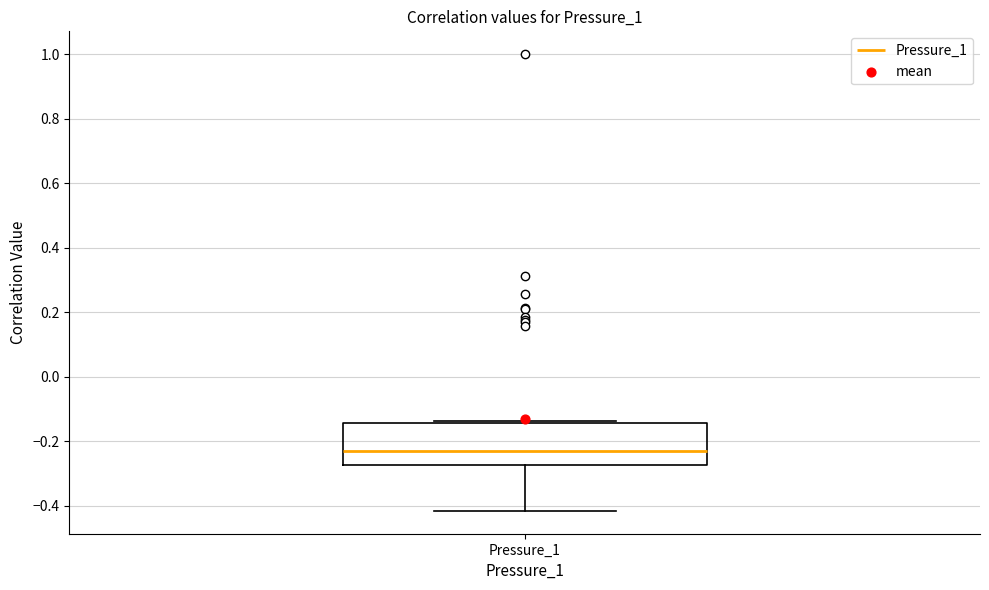

Read this box plot against the y-axis: the position of the median line, the range covered by the box, and the ends of both whiskers. The values are not printed on the chart, so give them approximately, as read against the axis.

median -0.24, box -0.28 to -0.14, whiskers -0.42 to -0.14 (just above the box's upper edge)